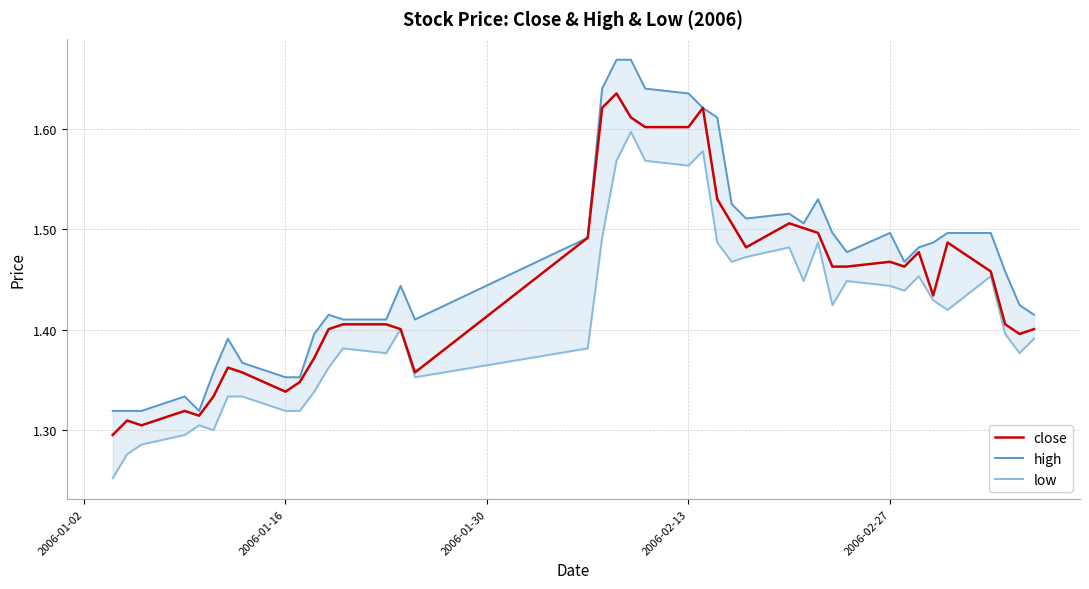

Count the number of categories in the chart.

40